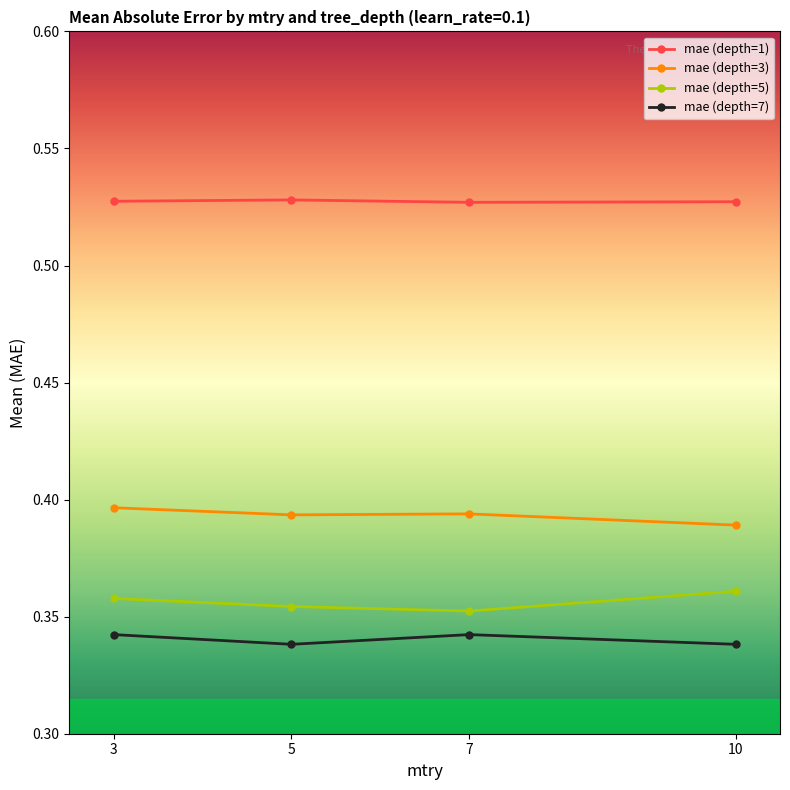

True or false: mae (depth=5) and mae (depth=3) cross at least once.

False